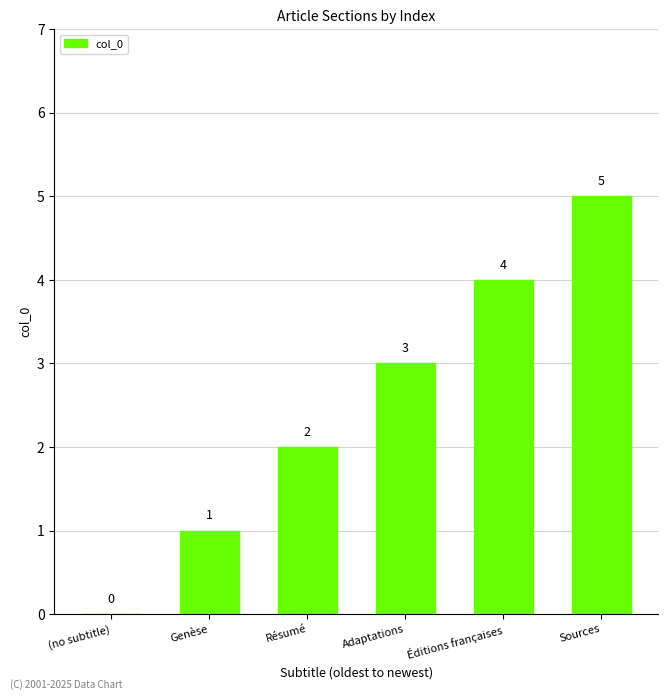

What is the change in value from Genèse to Résumé?

+1